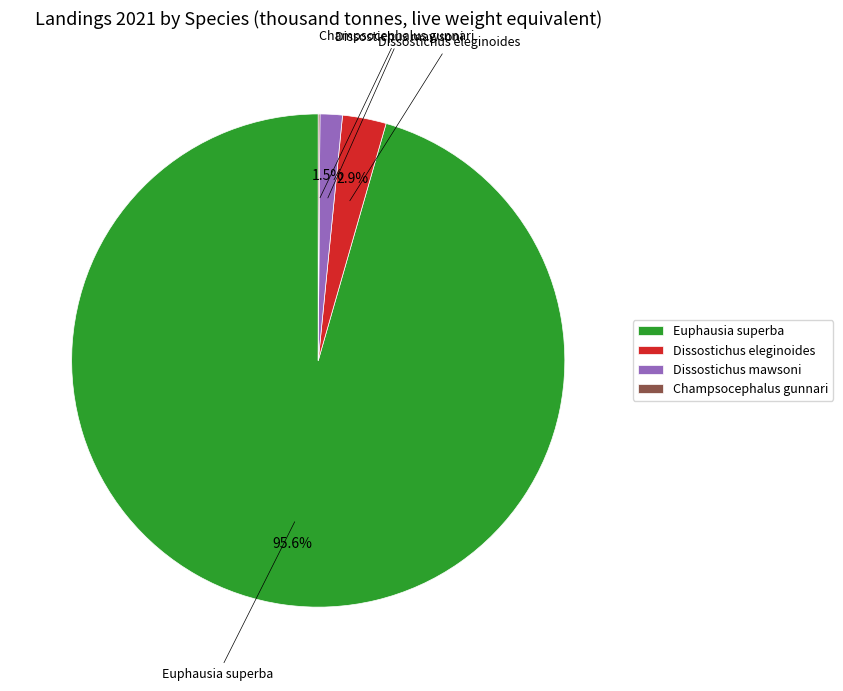

Between Dissostichus eleginoides and Dissostichus mawsoni, which is larger?

Dissostichus eleginoides